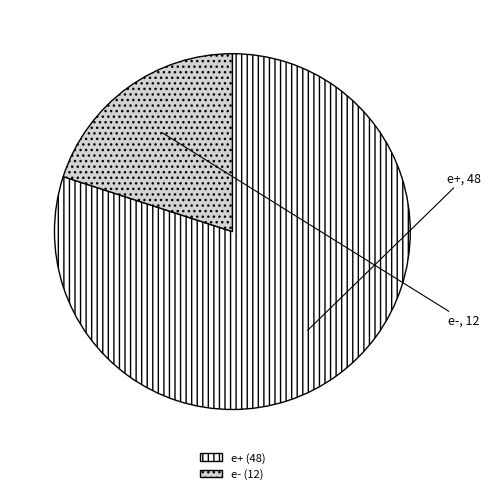

Which category has the biggest portion of the pie?

e+